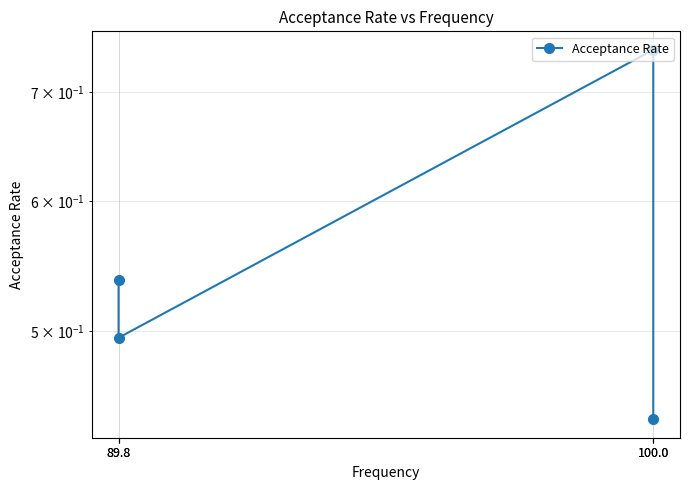

What value does the data have at 89.8?

0.5